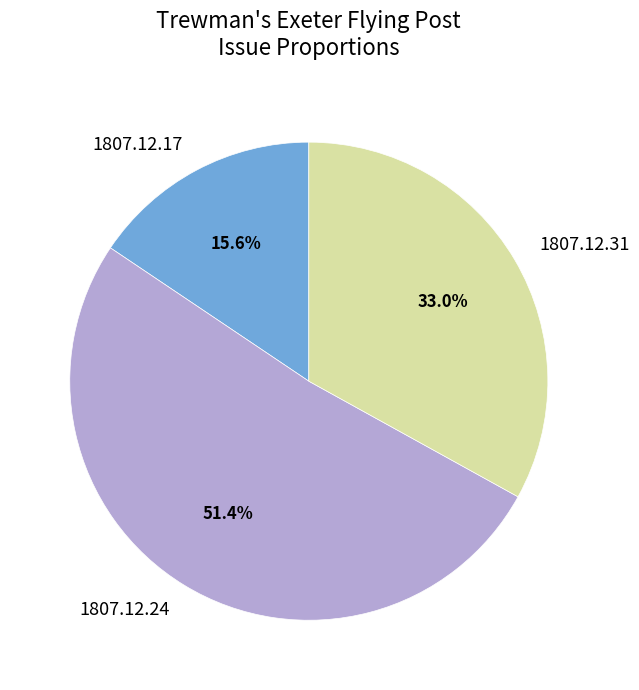

Is 1807.12.17 the majority of the pie?

No